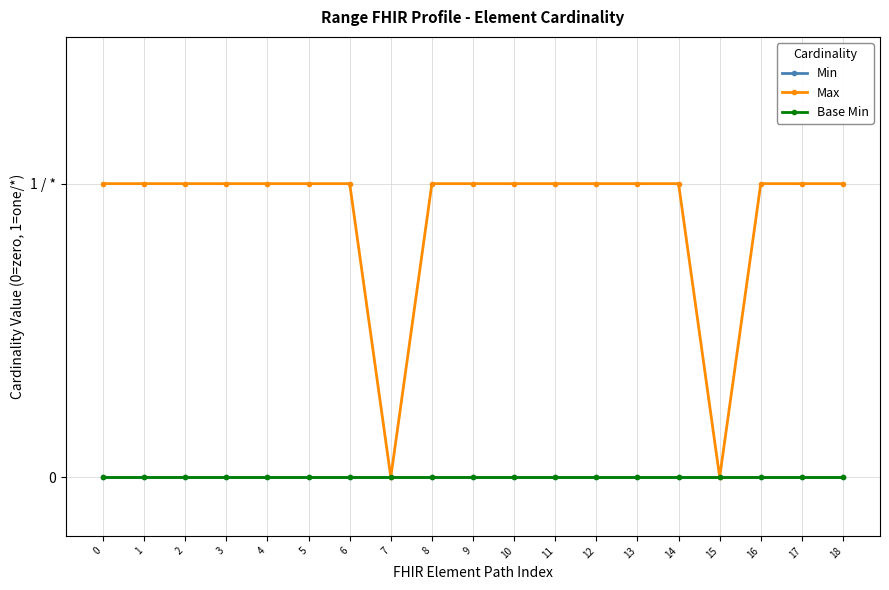

Does the chart display data point markers on the line(s)?

Yes